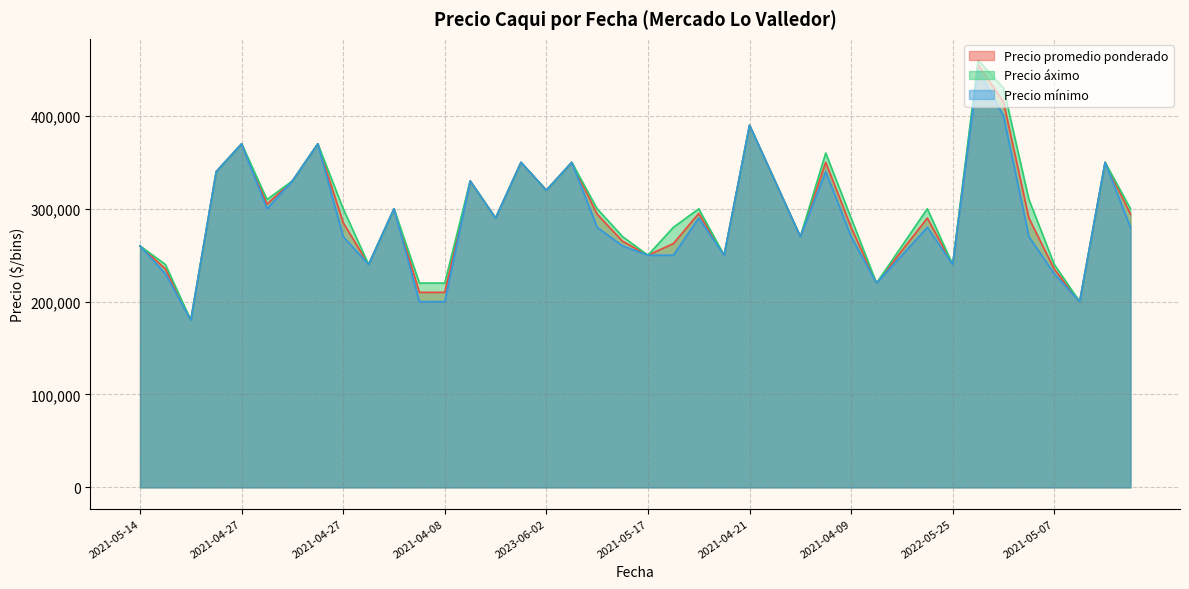

Does the chart have visible grid lines?

Yes